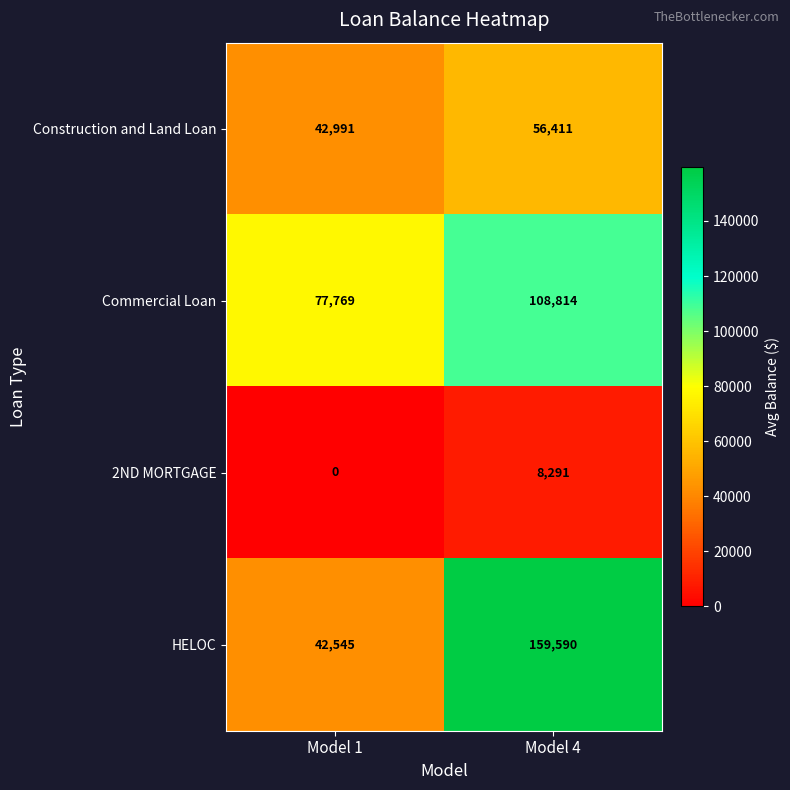

How many distinct data groups are displayed?

4